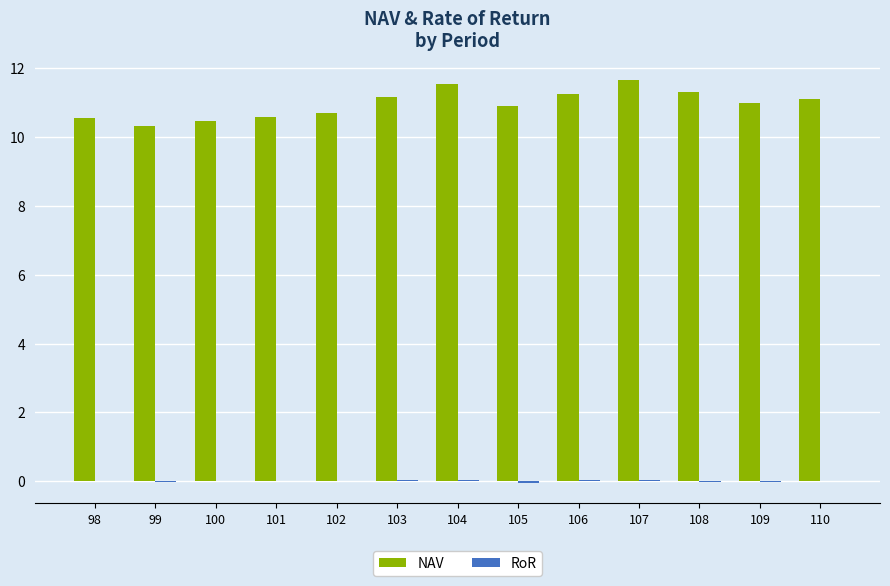

How many groups of bars are there?

13